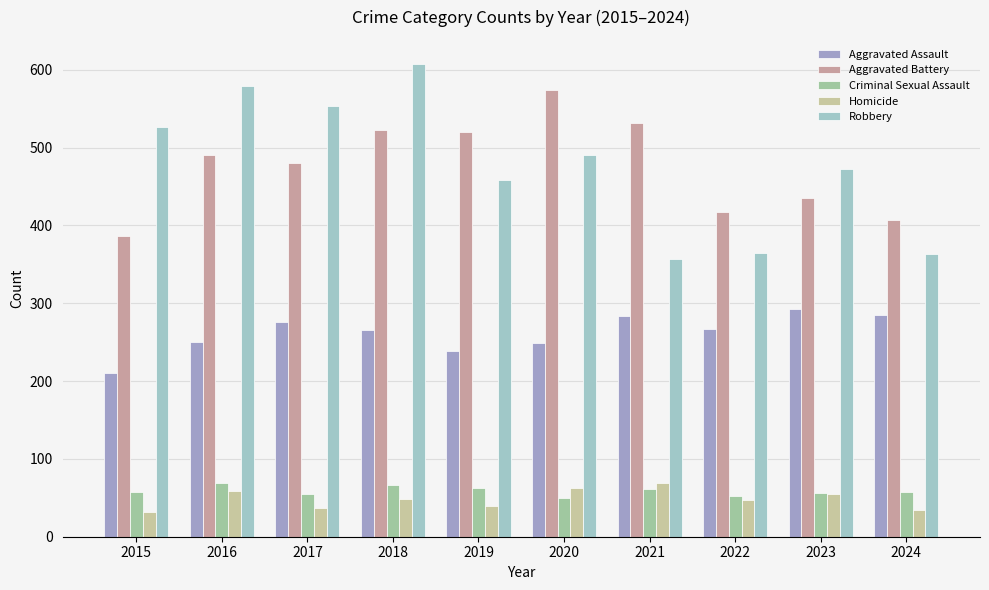

What is the greatest value displayed?

608